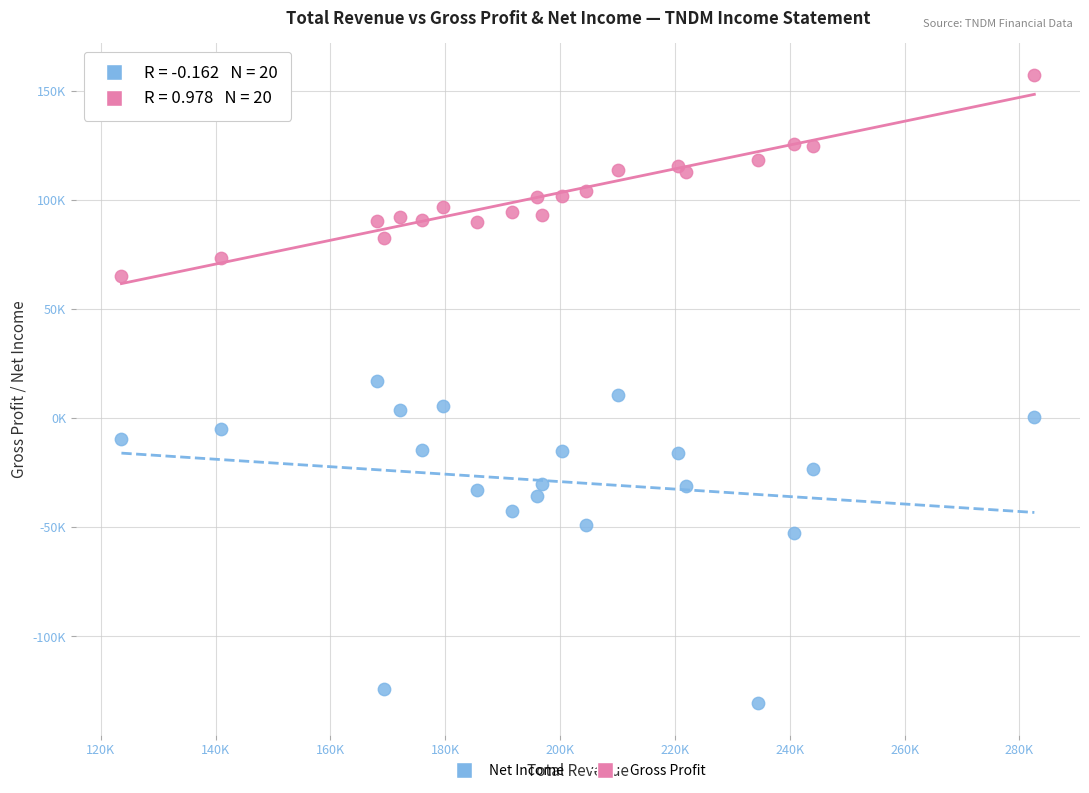

Which series reaches the maximum Y coordinate?

Gross Profit